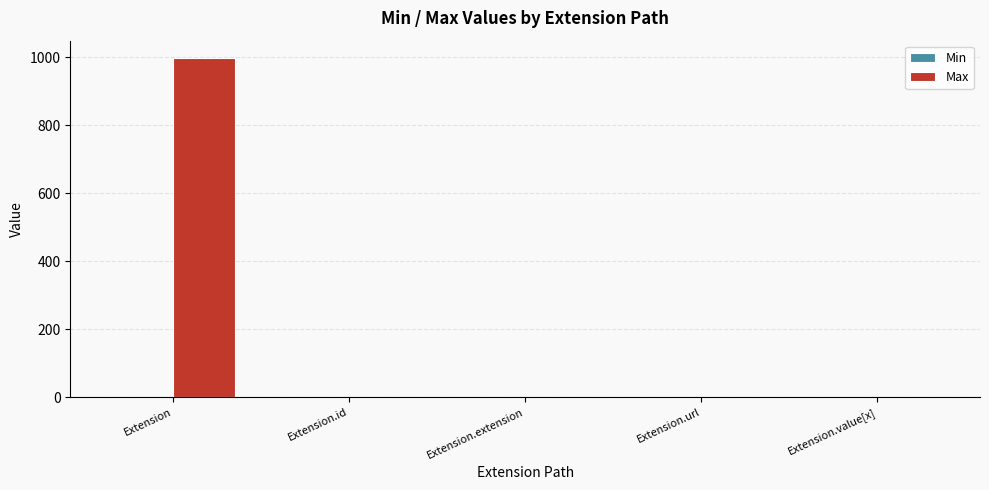

How many groups of bars are there?

5